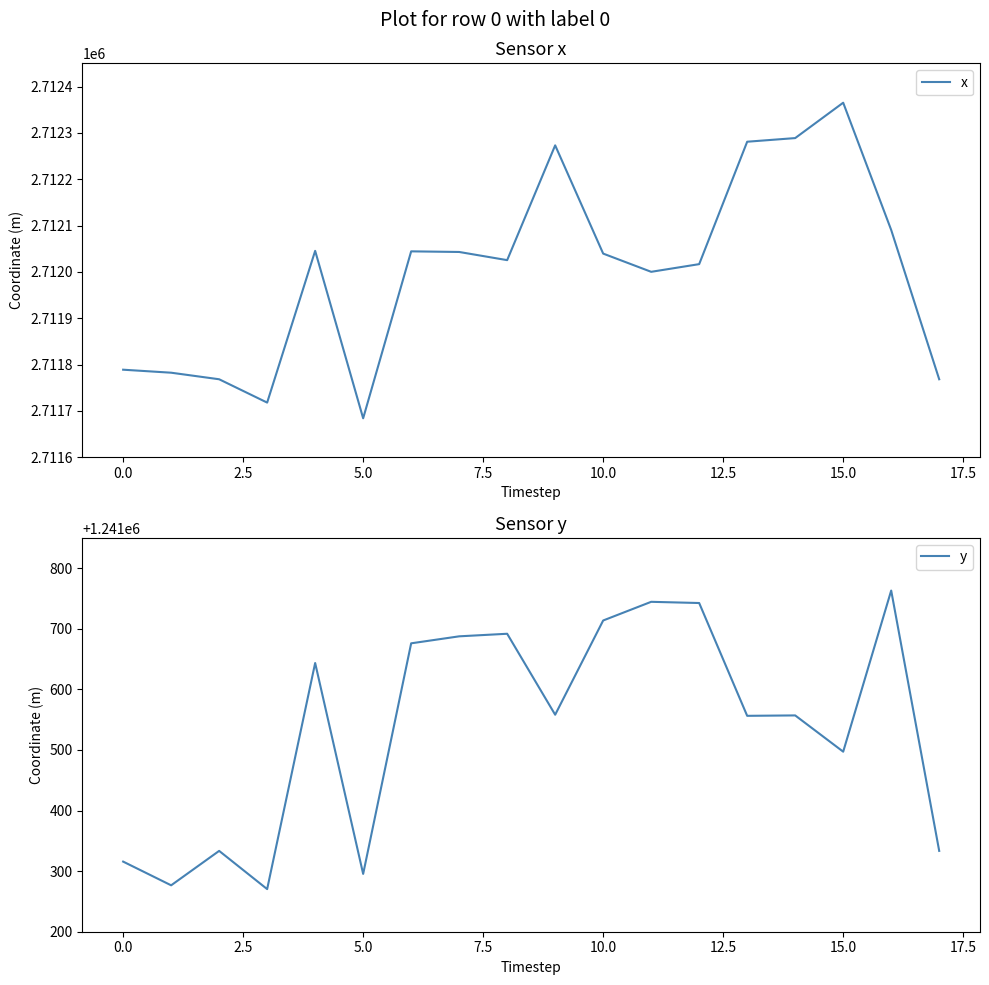

List the series in order of their peak value, lowest first.

y, x